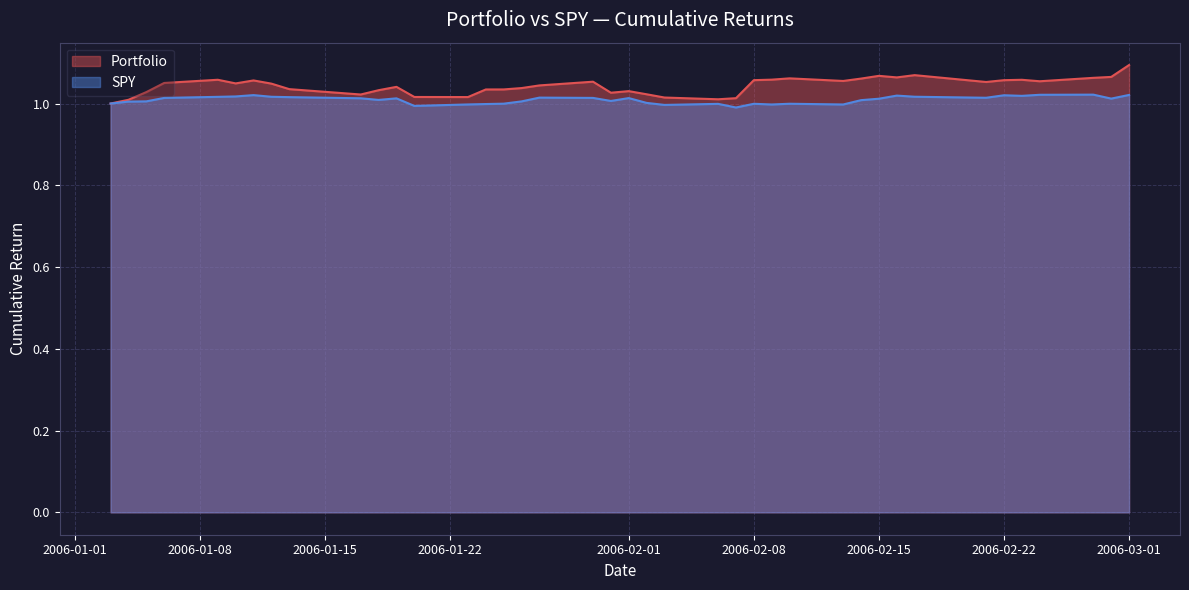

Reading left to right, extract all data points from this chart.

Portfolio: 1.0	1.0	1.0	1.1	1.1	1.0	1.1	1.0	1.0	1.0	1.0	1.0	1.0	1.0	1.0	1.0	1.0	1.0	1.1	1.0	1.0	1.0	1.0	1.0	1.0	1.1	1.1	1.1	1.1	1.1	1.1	1.1	1.1	1.1	1.1	1.1	1.1	1.1	1.1	1.1
SPY: 1.0	1.0	1.0	1.0	1.0	1.0	1.0	1.0	1.0	1.0	1.0	1.0	1.0	1.0	1.0	1.0	1.0	1.0	1.0	1.0	1.0	1.0	1.0	1.0	1.0	1.0	1.0	1.0	1.0	1.0	1.0	1.0	1.0	1.0	1.0	1.0	1.0	1.0	1.0	1.0